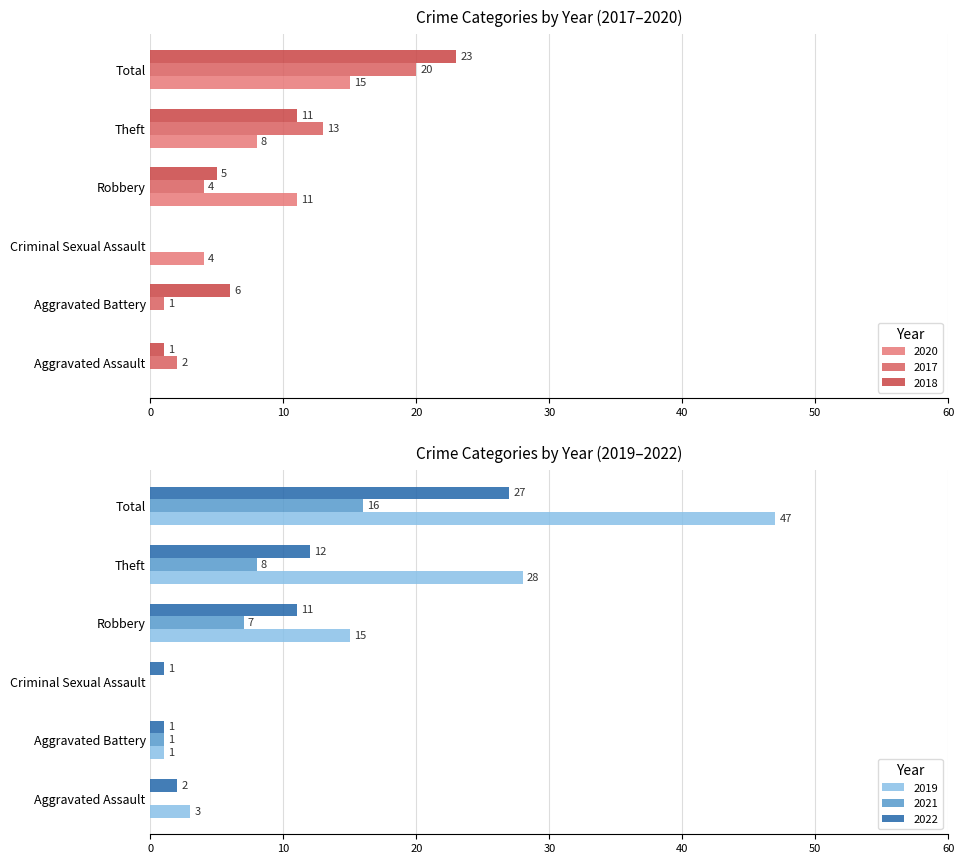

Rank the series at Criminal Sexual Assault from lowest to highest value.

2017, 2018, 2019, 2021, 2022, 2020